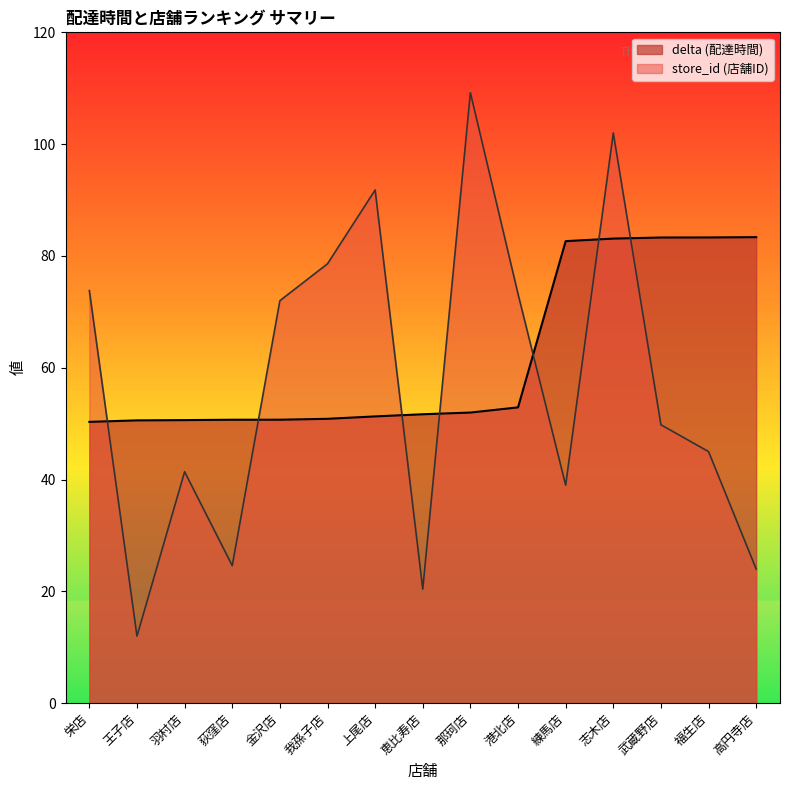

At which category does store_id reach its first local valley?

王子店